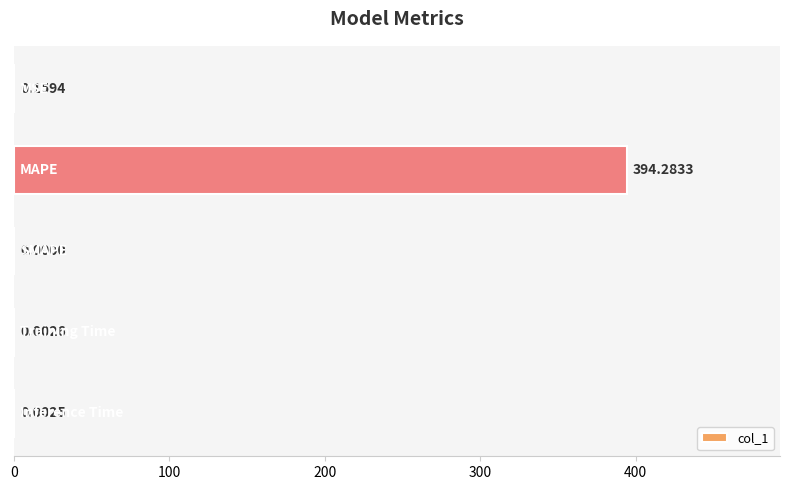

What is the sum of all values?

394.4